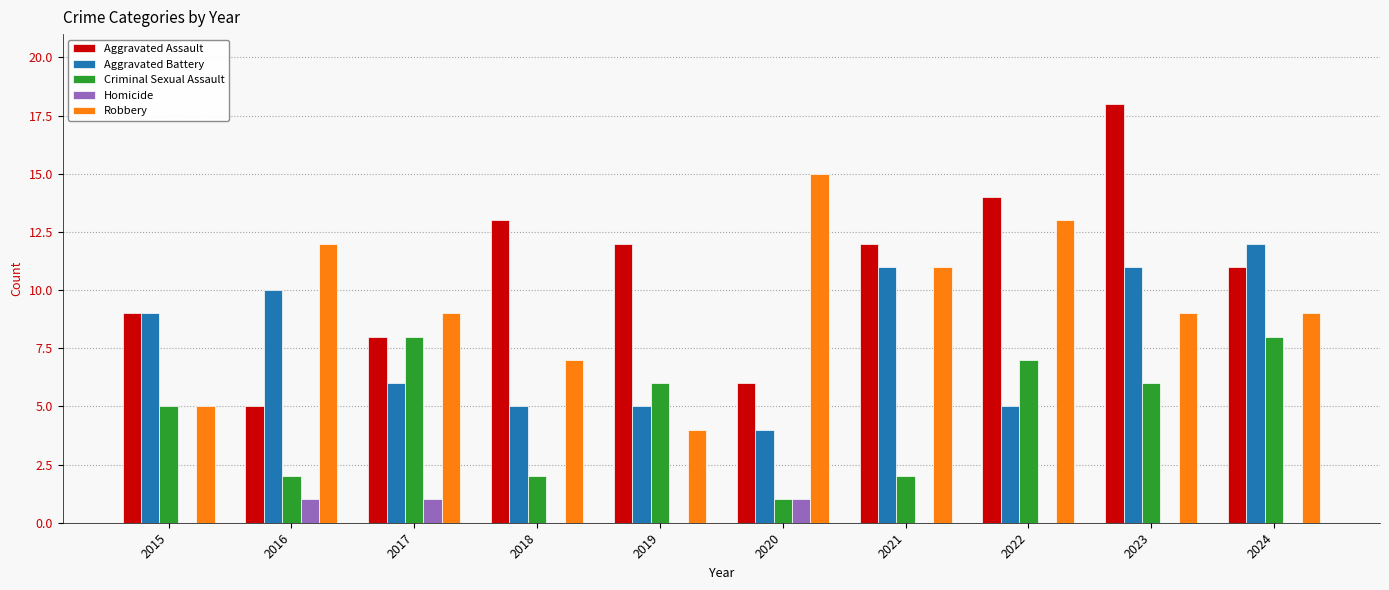

True or false: Aggravated Assault has a value of 7 at 2016.

False